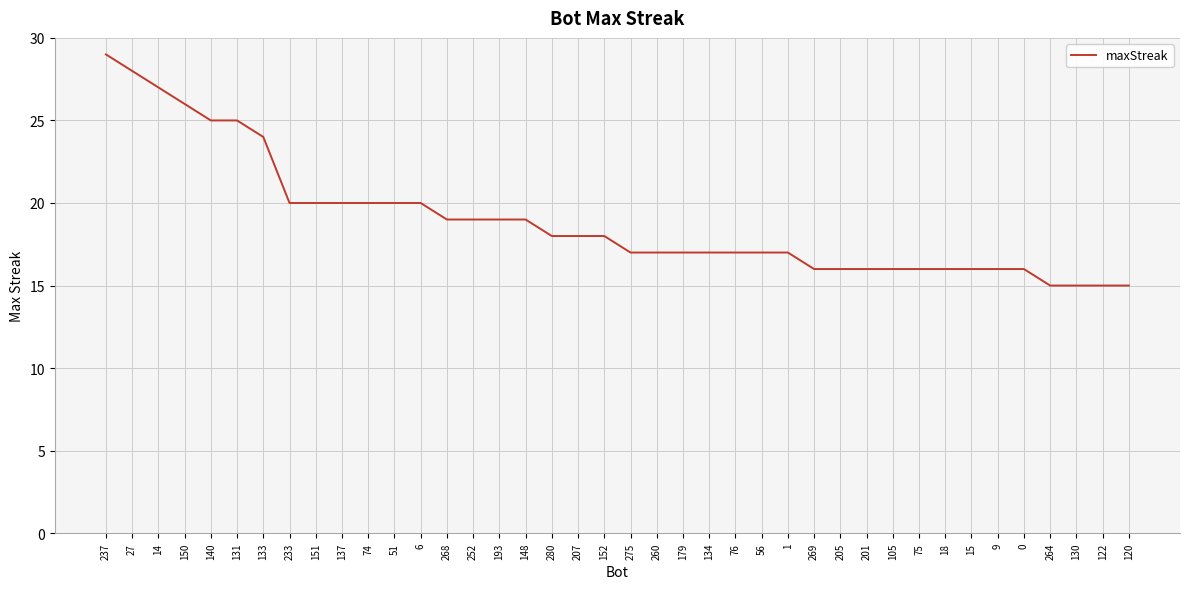

Does the chart display data point markers on the line(s)?

No